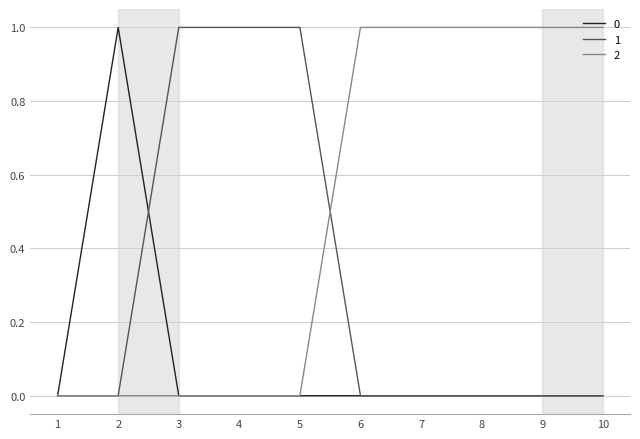

Rank the series by their average value, from highest to lowest.

2, 1, 0